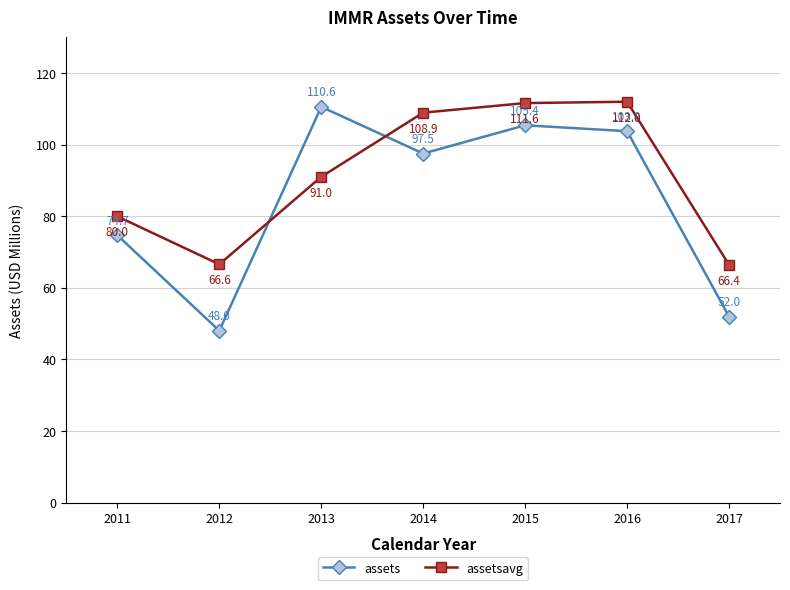

How many values in the assetsavg series exceed 91?

4